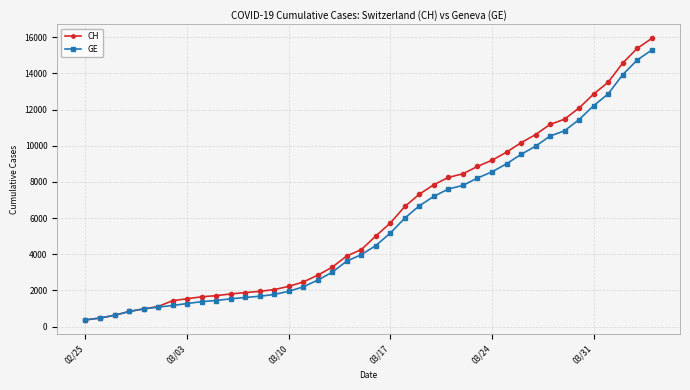

What is the minimum value shown in the chart?

375